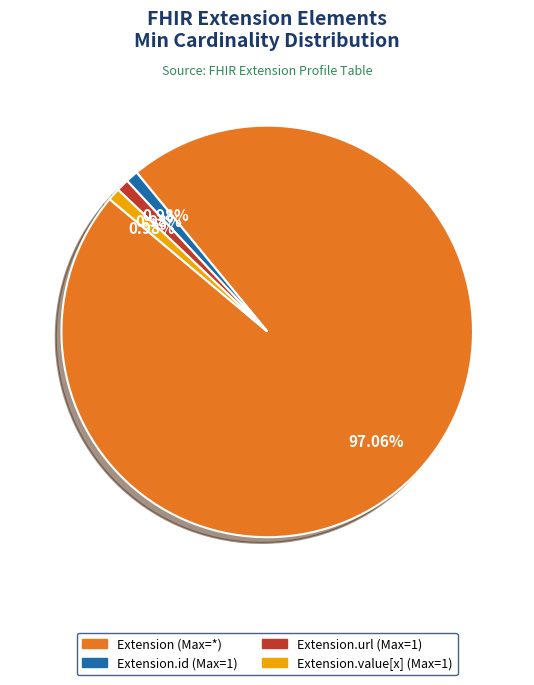

Is there a majority slice in this chart?

Yes